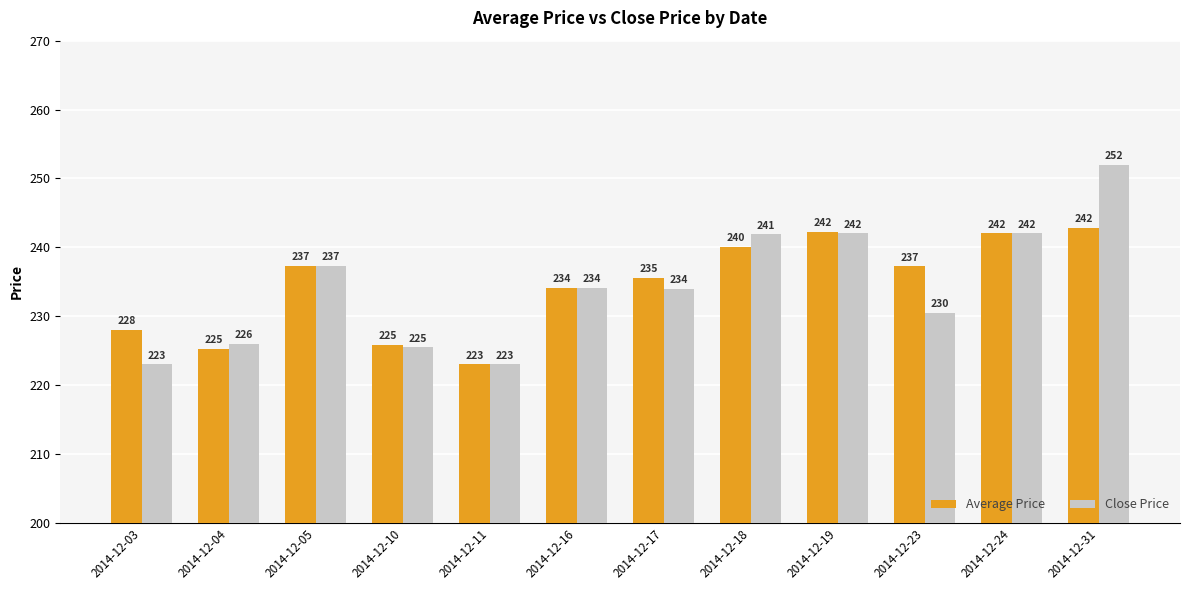

Between 2014-12-17 and 2014-12-18, which series saw the biggest shift?

Close Price